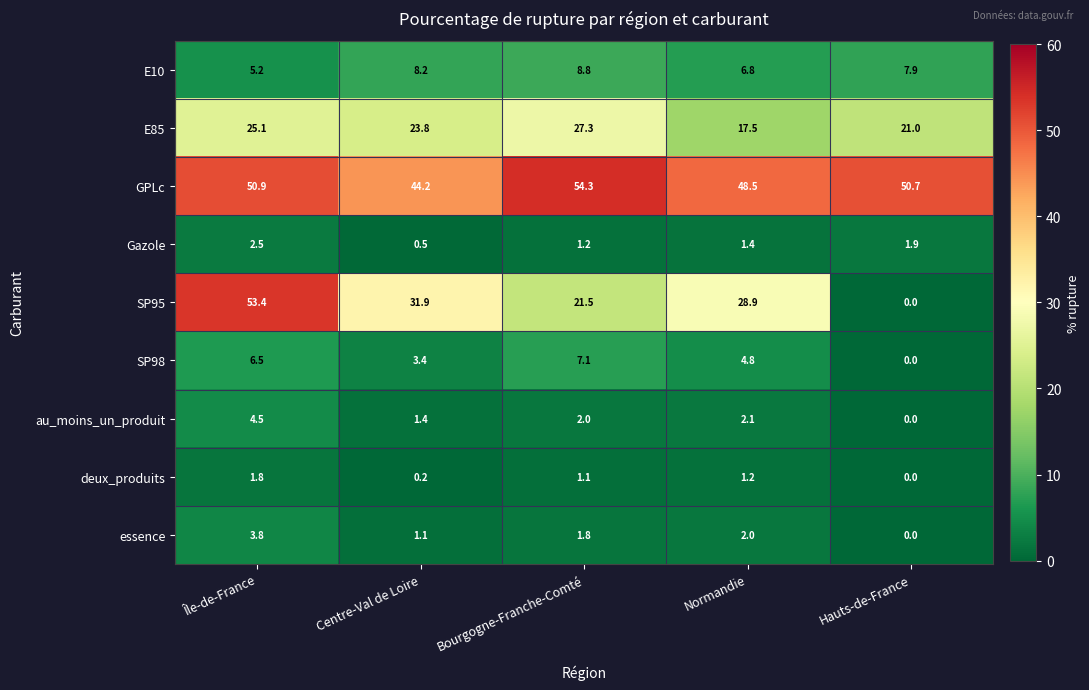

List the labels in order of E85 value, smallest first.

Normandie, Hauts-de-France, Centre-Val de Loire, Île-de-France, Bourgogne-Franche-Comté